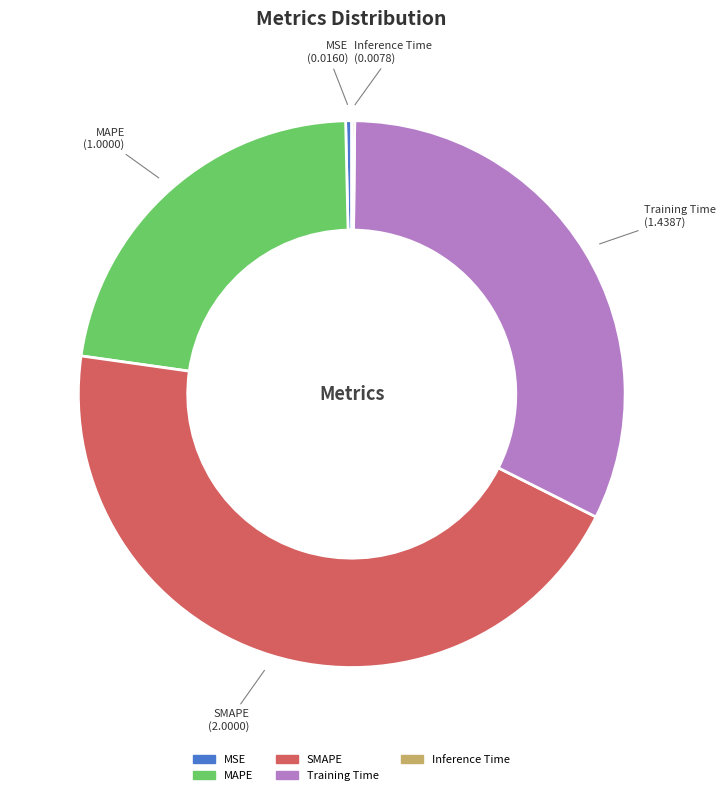

True or false: SMAPE accounts for 53% of the total.

False